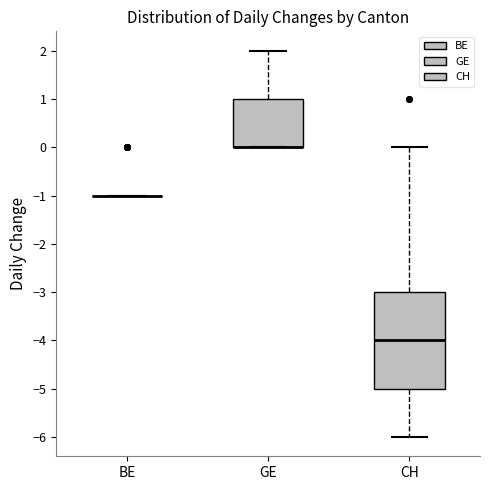

Reading left to right, read every box against the y-axis: the position of its median line, the range the box covers, and the ends of its whiskers. The values are not printed on the chart, so give them approximately, as read against the axis.

BE: box collapsed to a line at -1, whiskers -1 to -1
GE: median 0 (drawn on the box's lower edge), box 0 to 1, whiskers 0 to 2
CH: median -4, box -5 to -3, whiskers -6 to 0